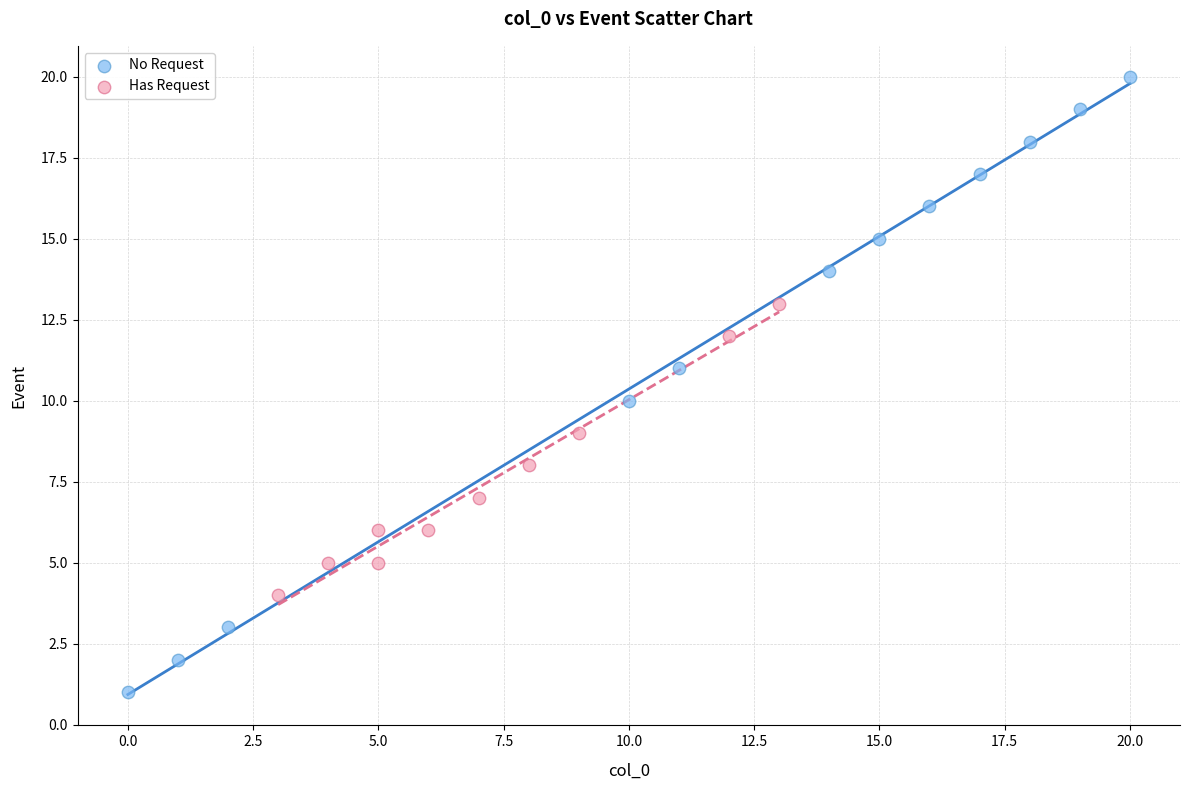

Which series reaches the maximum Y coordinate?

No Request